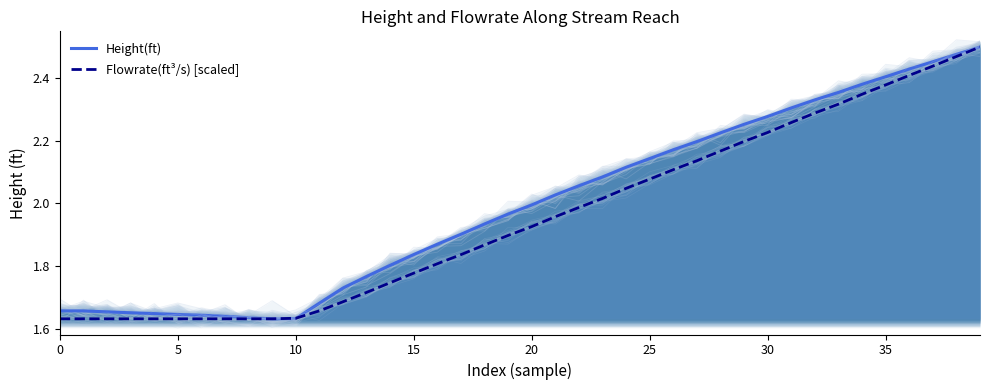

The Height(ft) series shows 2.0 at 20. True or false?

True